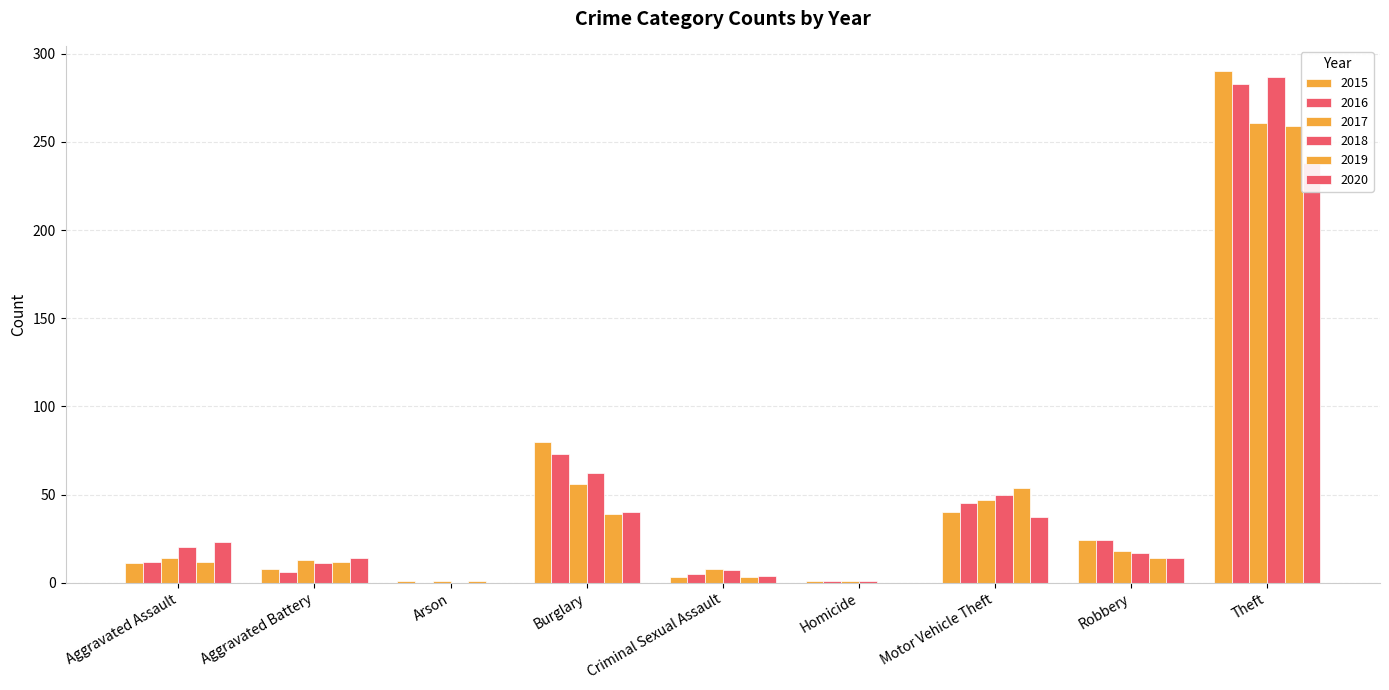

At which label is 2020 closest to 119?

Burglary